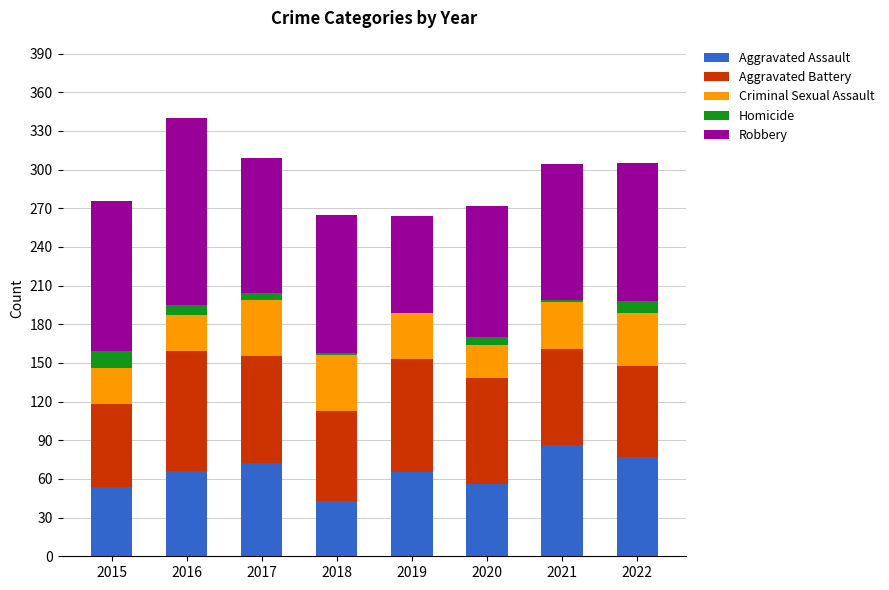

The Aggravated Assault series shows 86 at 2021. True or false?

True